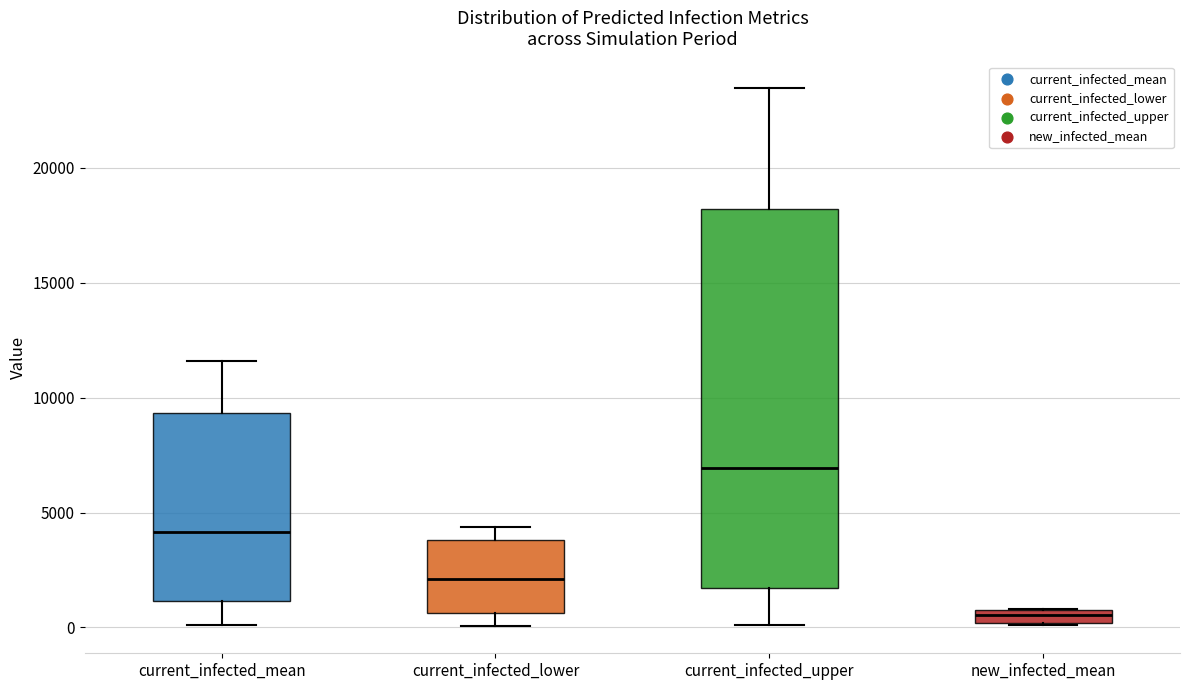

Which box is the tallest, from its lower edge to its upper edge?

current_infected_upper